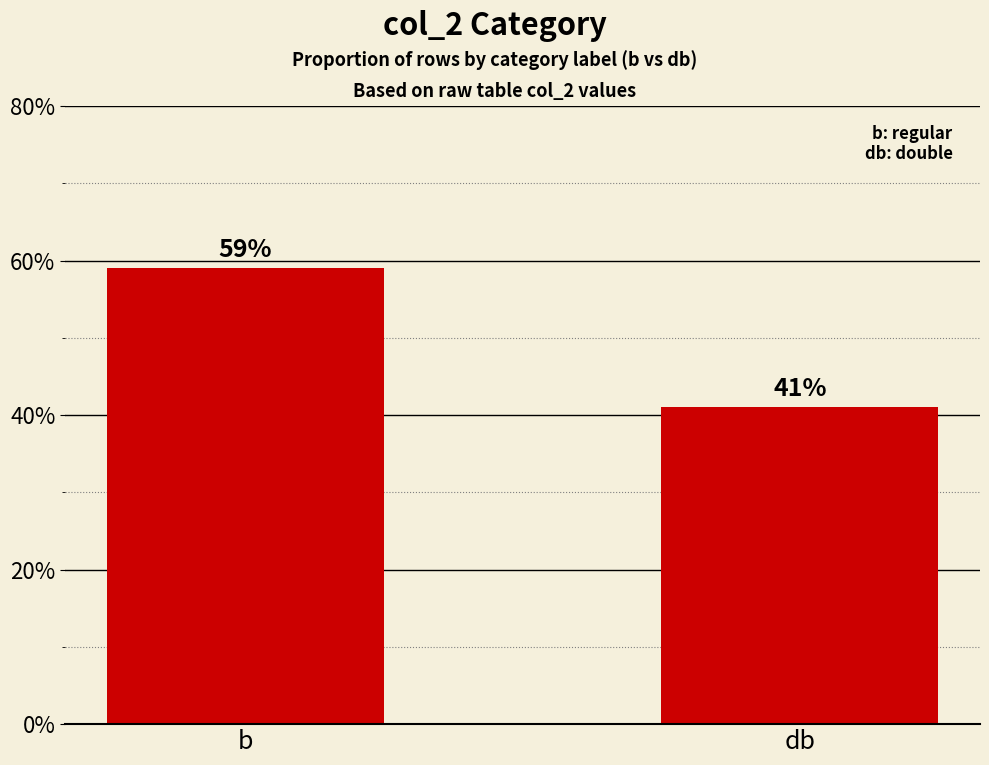

True or false: the data shows 59 at b.

True